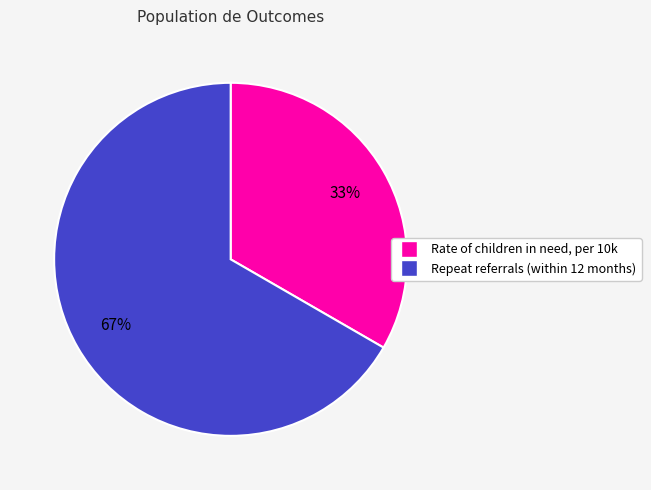

What is the smallest slice in the pie chart?

Rate of children in need, per 10k